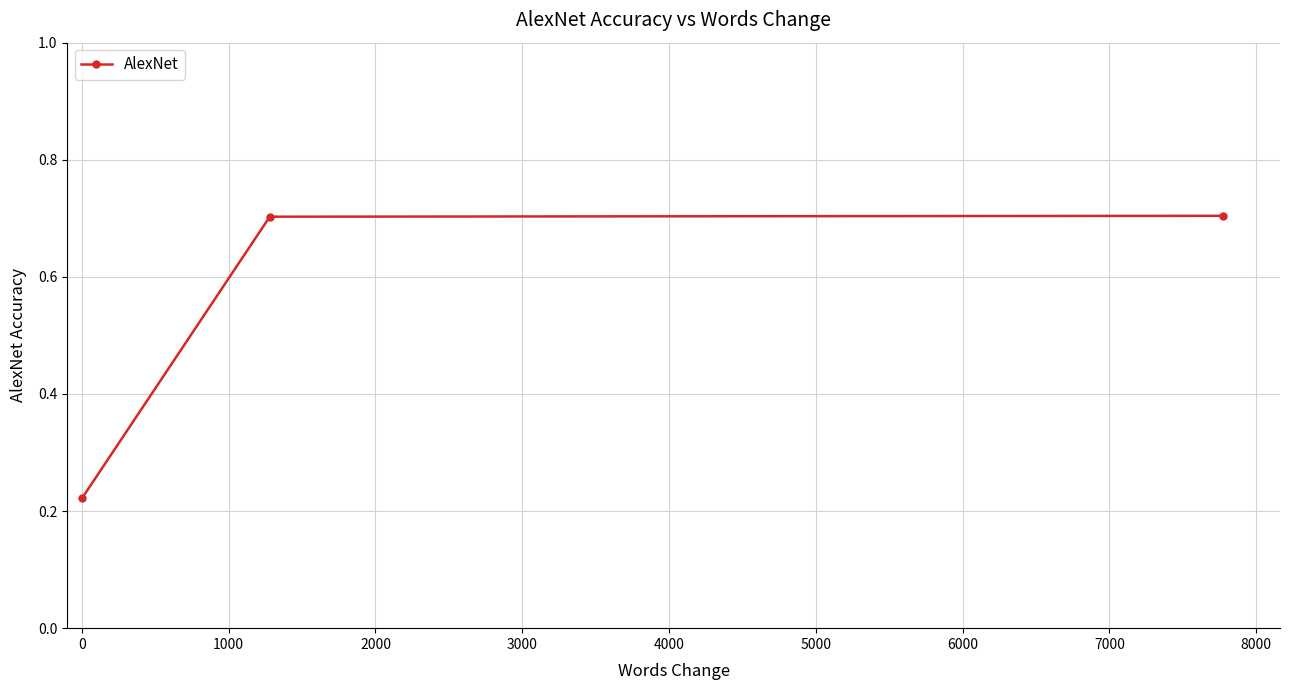

Does the chart have visible grid lines?

Yes